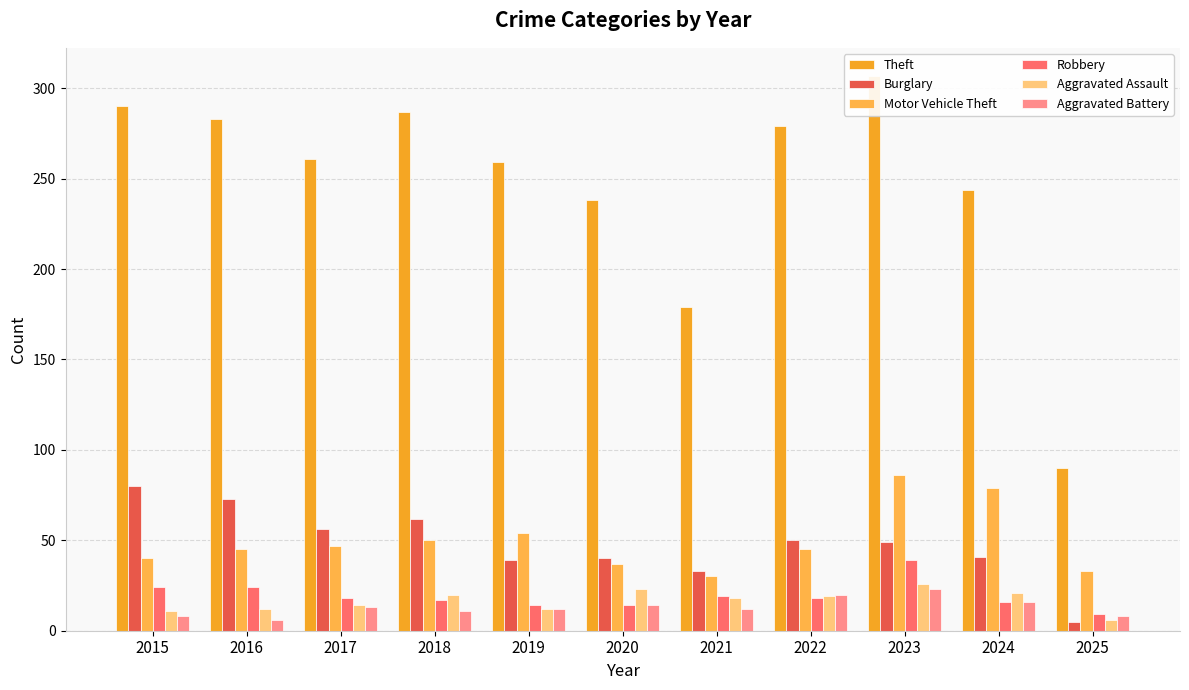

Rank the categories by Aggravated Assault value from highest to lowest.

2023, 2020, 2024, 2018, 2022, 2021, 2017, 2016, 2019, 2015, 2025